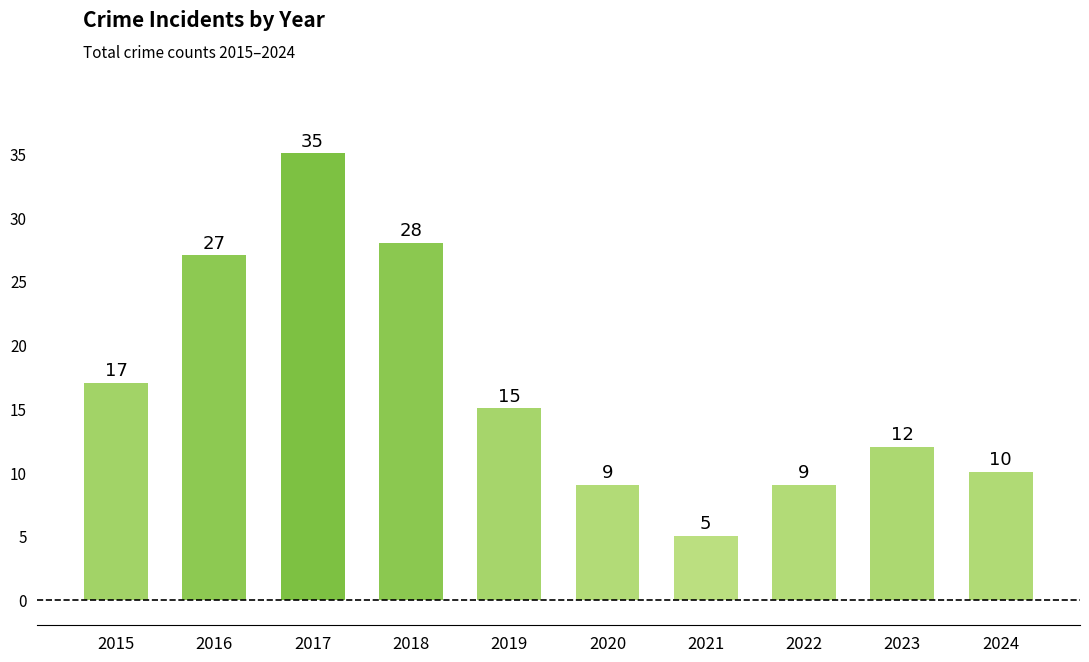

What is the change in value from 2019 to 2020?

-6